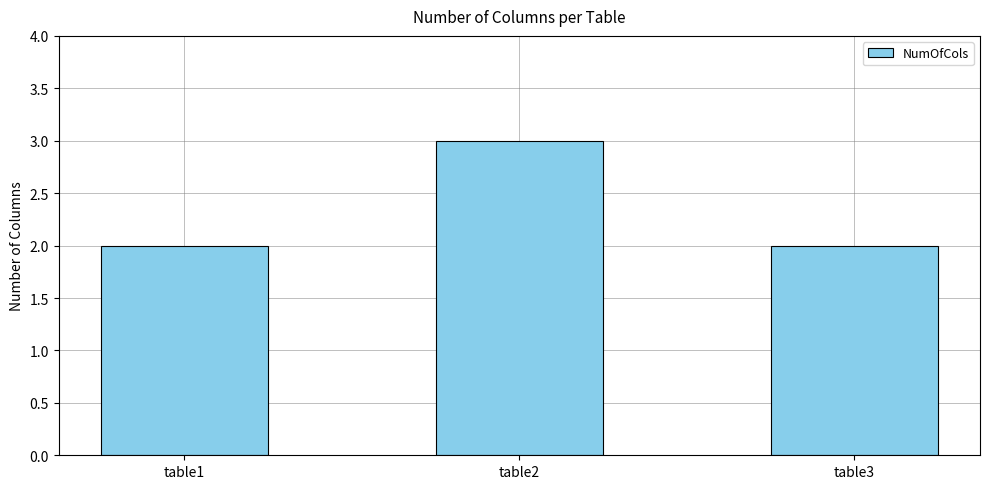

Reading left to right, extract all data points from this chart.

2	3	2